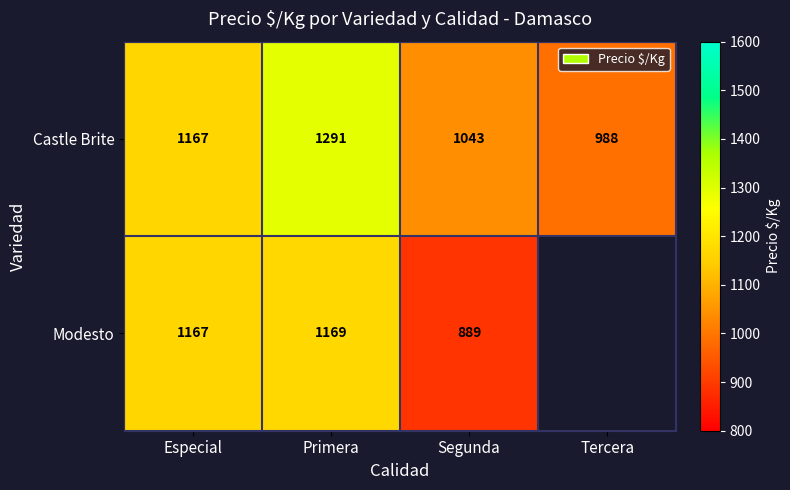

How many data points in Castle Brite are less than 1167?

2